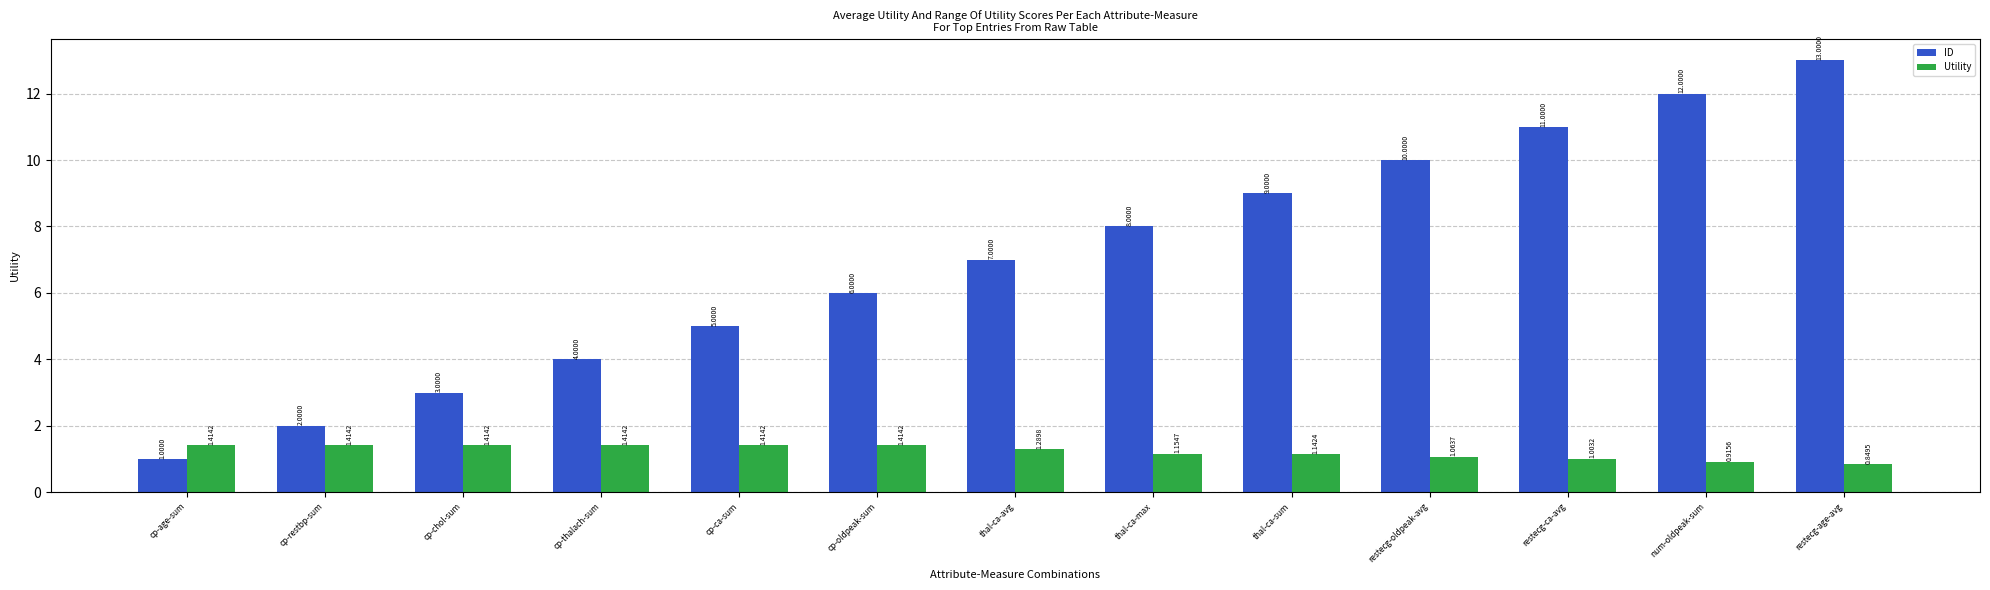

Where is ID nearest to the value 7?

thal-ca-avg